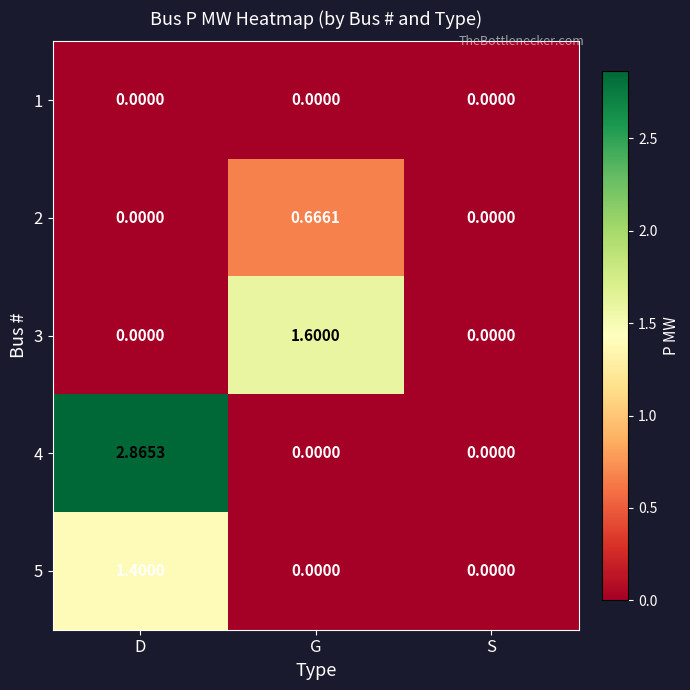

Is the value of 1 at G greater than the value of 4 at D?

No